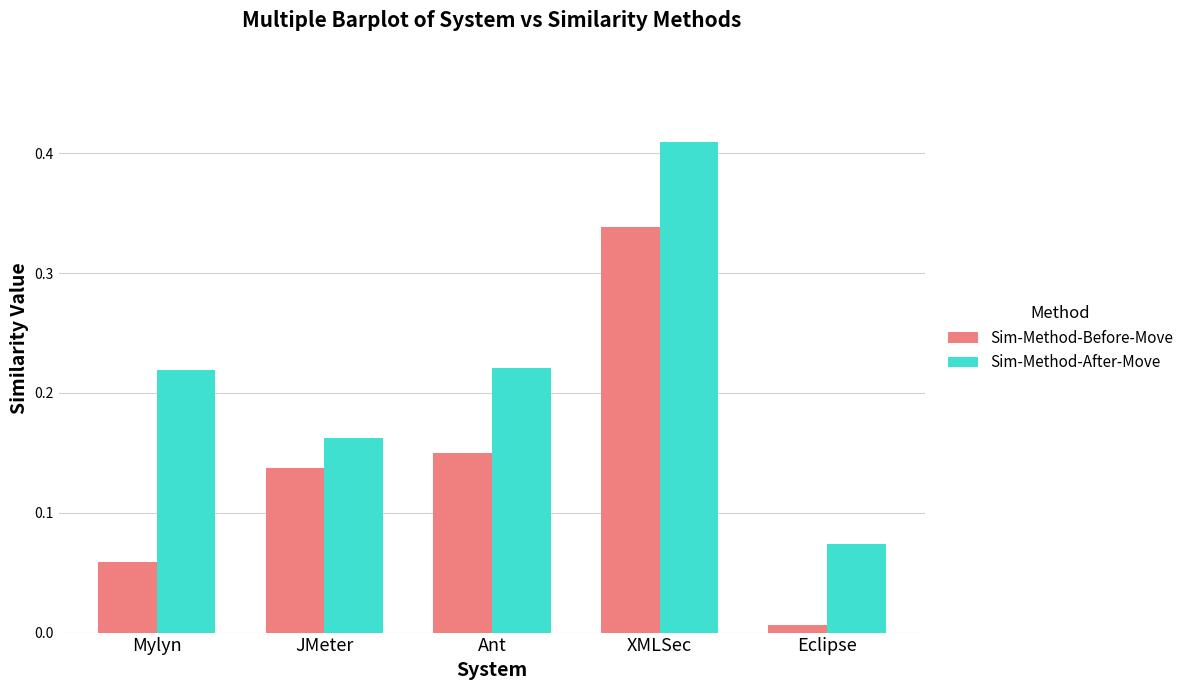

At which category does the chart reach its minimum across all series?

Eclipse